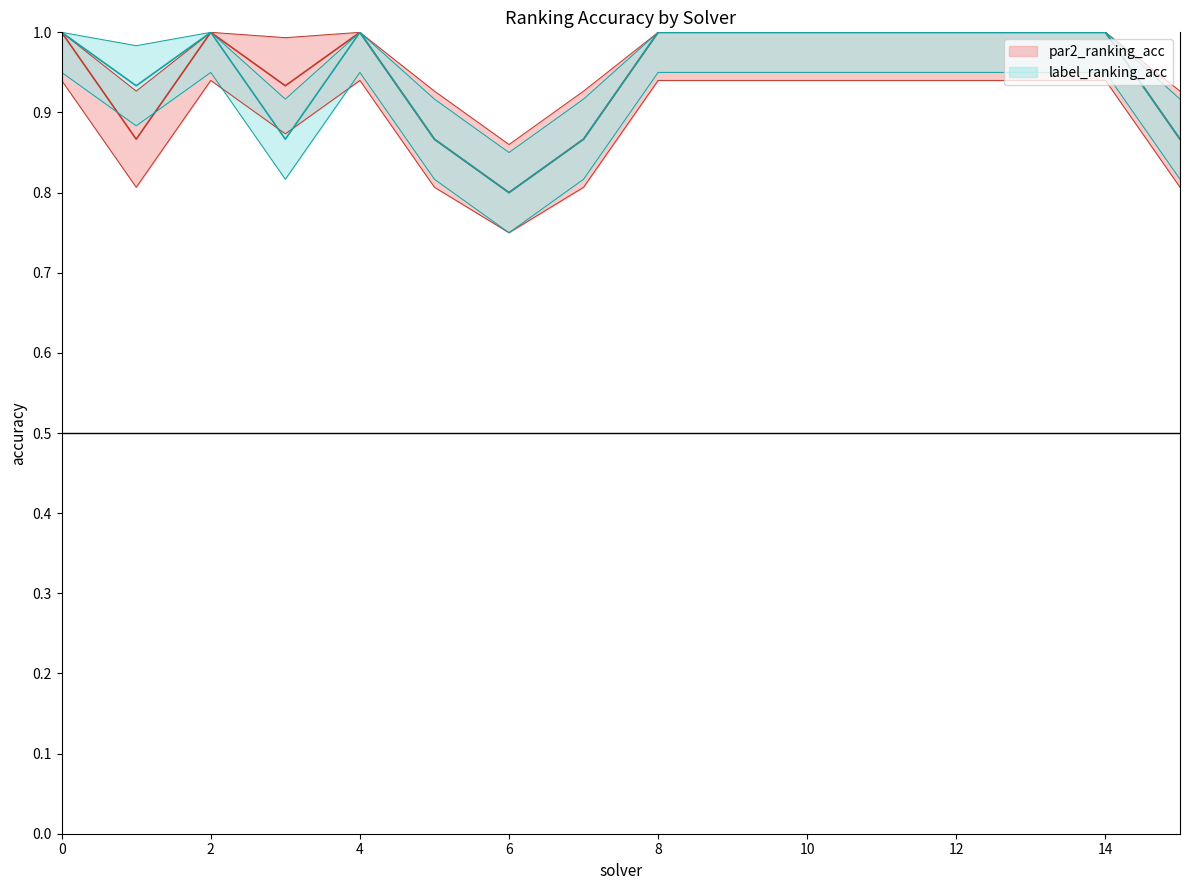

Count the number of categories in the chart.

16